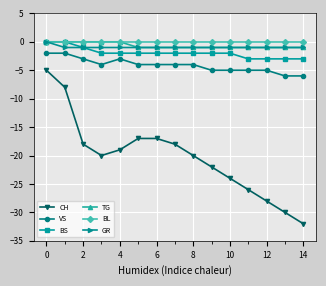

What is the value of the VS point at the 8th from the left?

-4